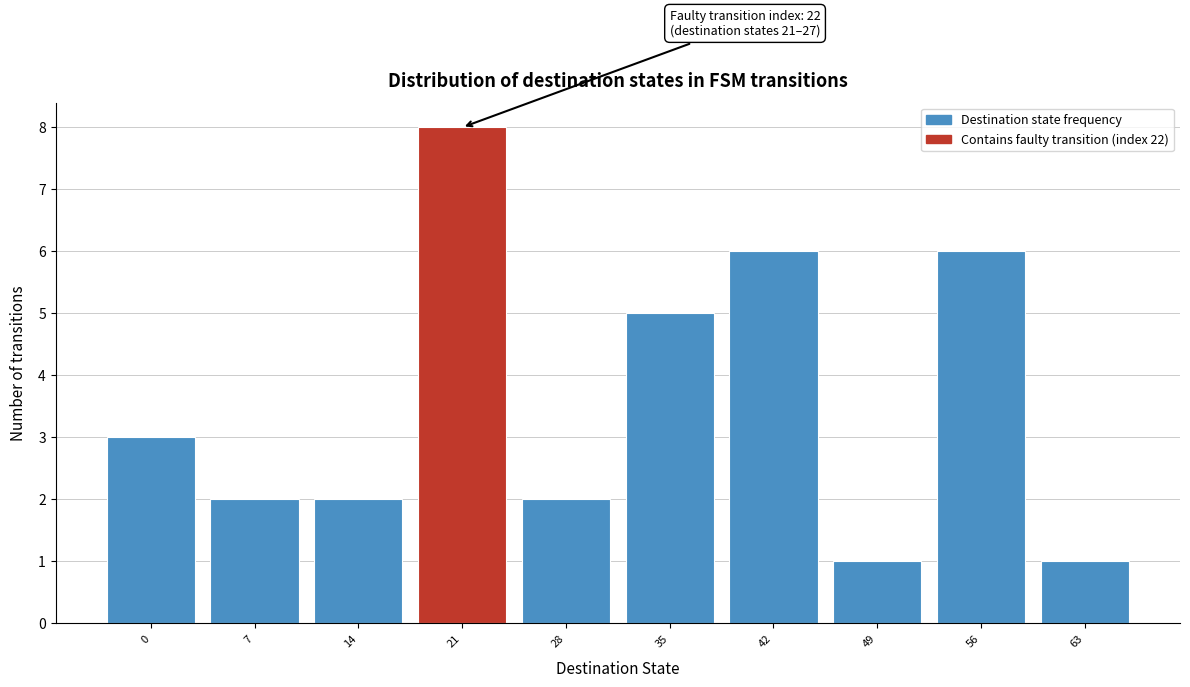

Reading right to left, what are all the values shown in this chart?

1	6	1	6	5	2	8	2	2	3